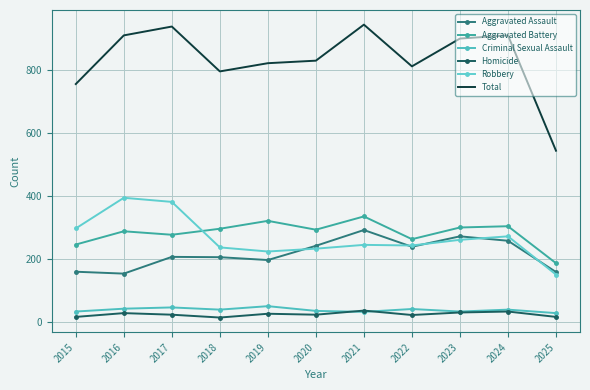

At which category does Total reach its first local valley?

2018